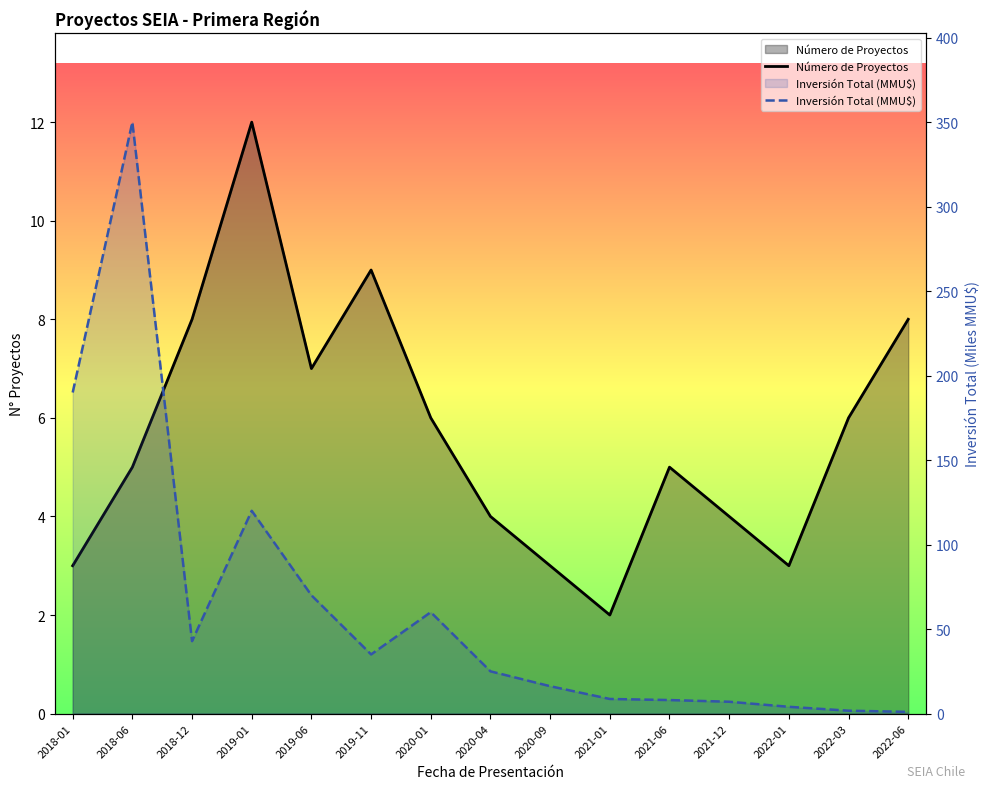

What is the greatest value displayed?

350.0